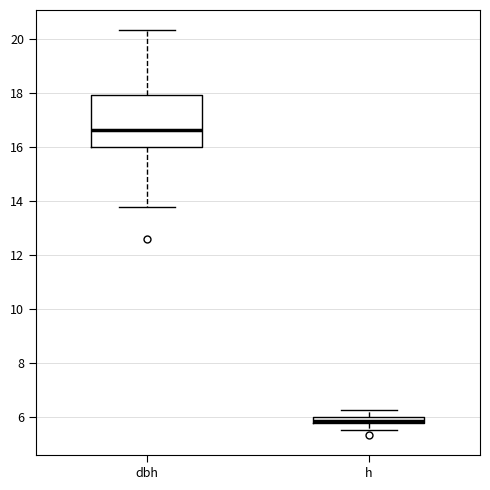

Which box has the highest median line?

dbh